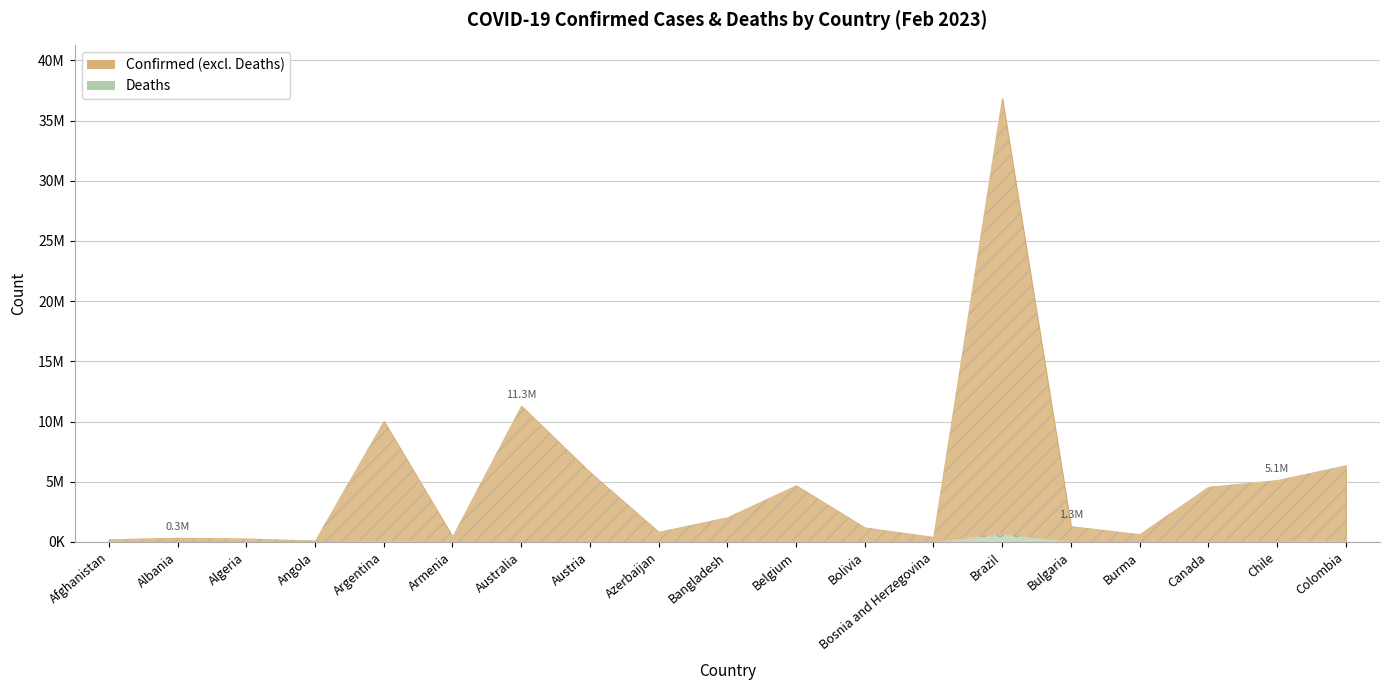

Where is the first local minimum for Confirmed?

Angola